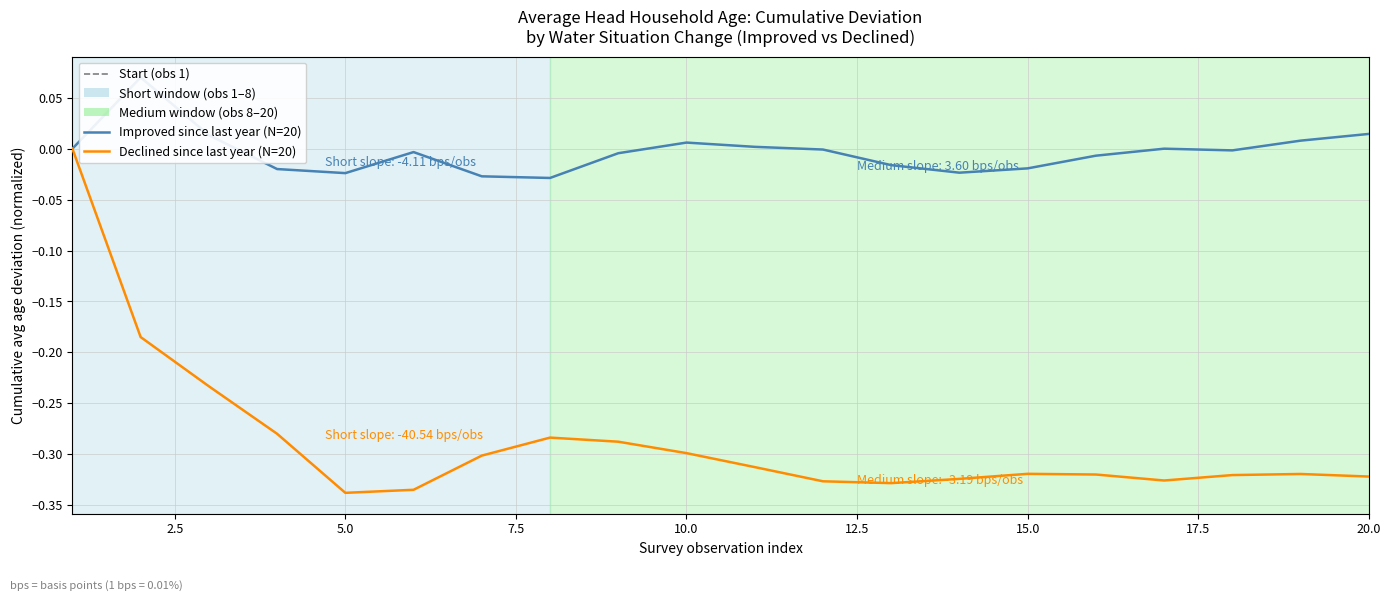

How many series are shown in this chart?

2